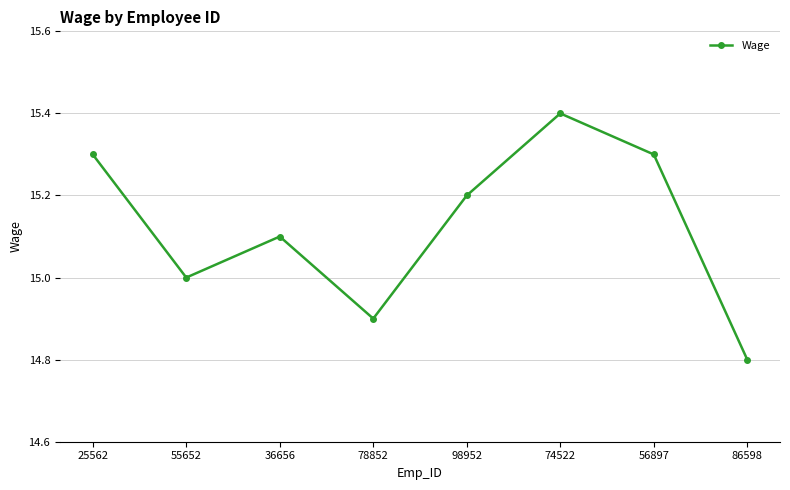

At which category does the chart reach its peak across all series?

74522